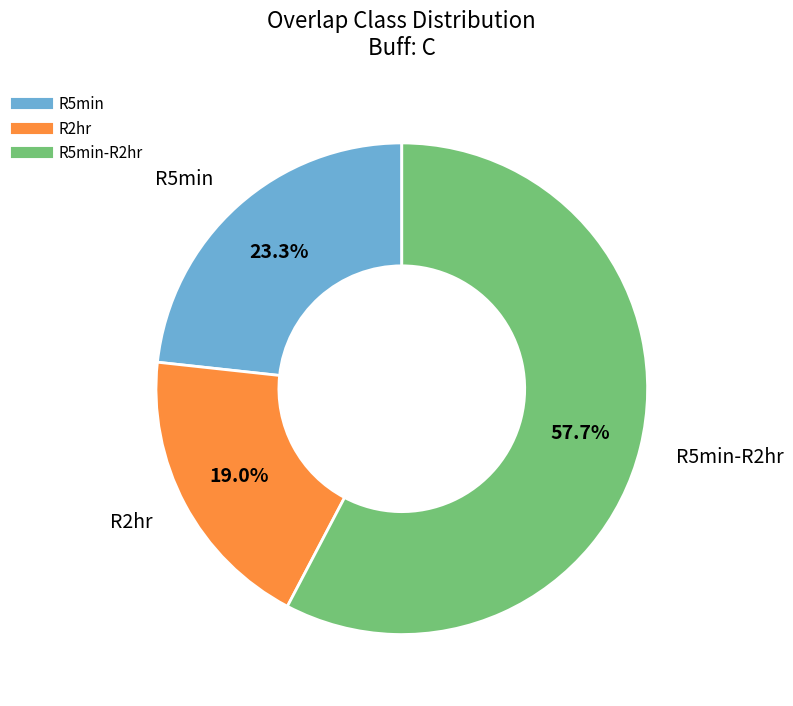

Does any single category account for the majority?

Yes